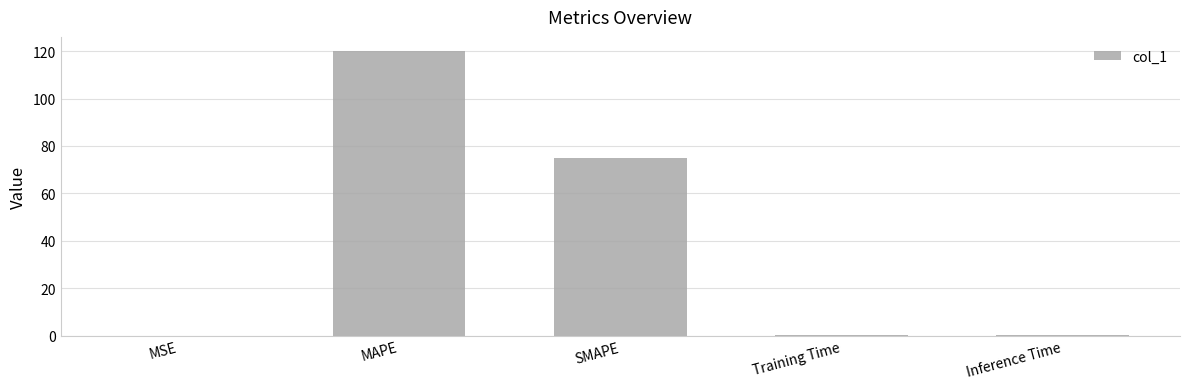

What is the sum of the values at MAPE and MSE?

120.0